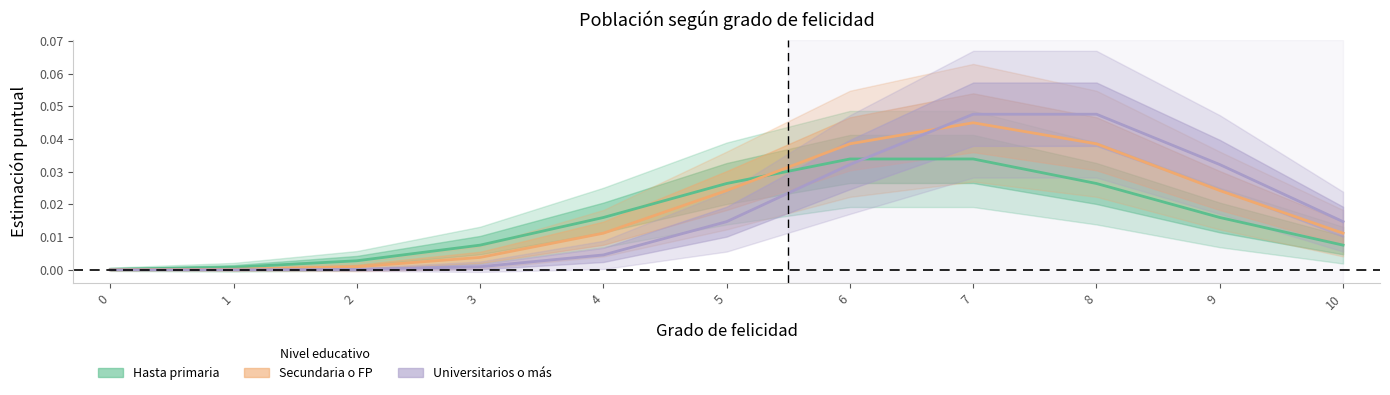

Rank the series by their maximum value, from lowest to highest.

Hasta primaria, Secundaria o FP, Universitarios